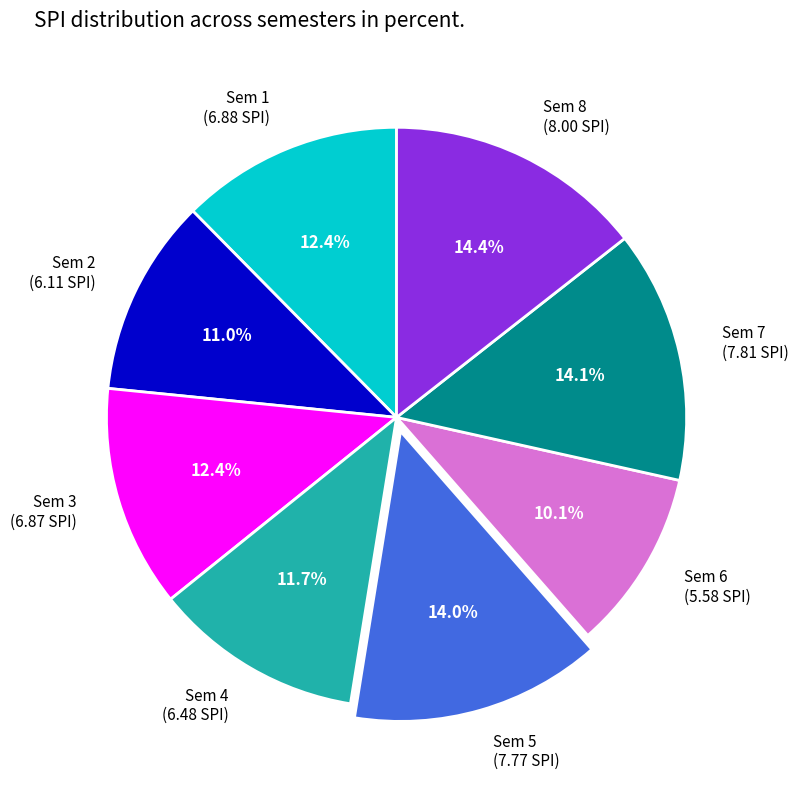

Which category has the smallest portion of the pie?

Sem 6